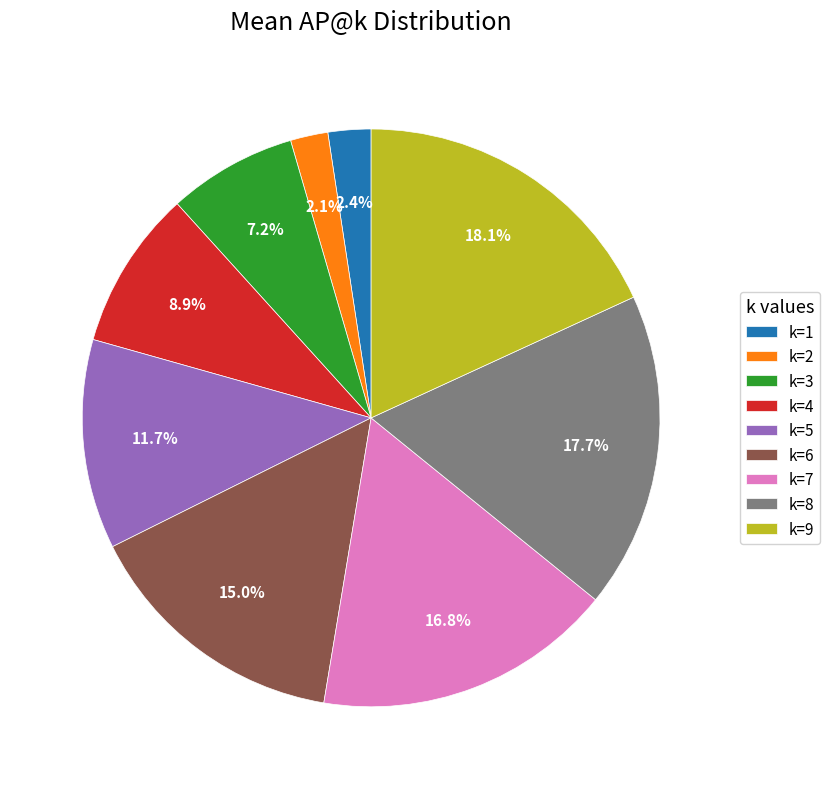

How many segments does this pie chart have?

9